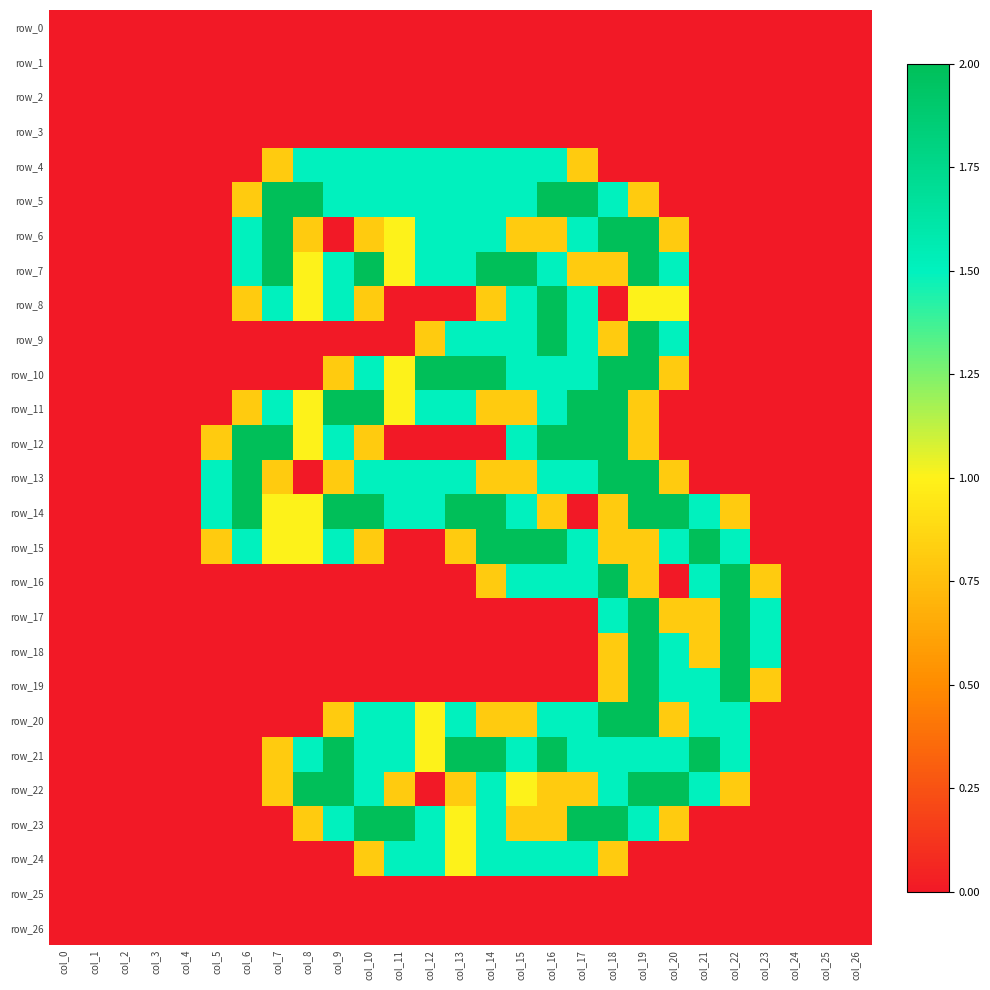

Which series has the widest spread of values?

row_5